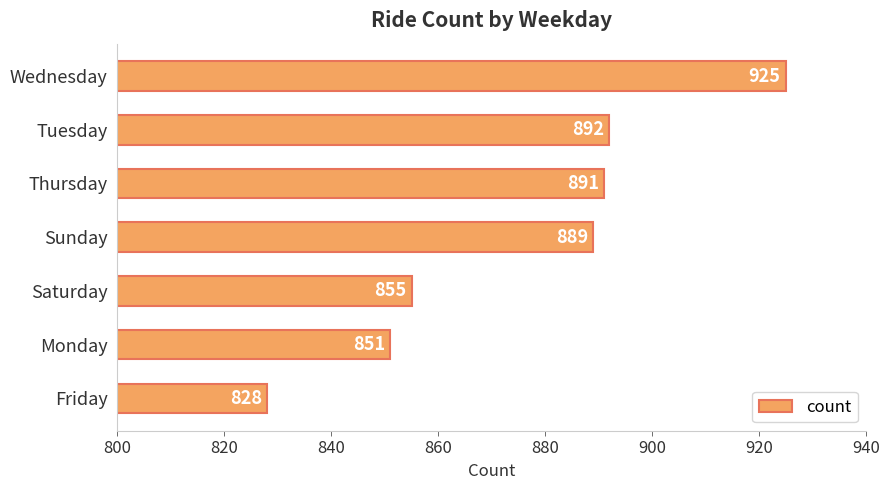

Are the bars horizontal?

Yes